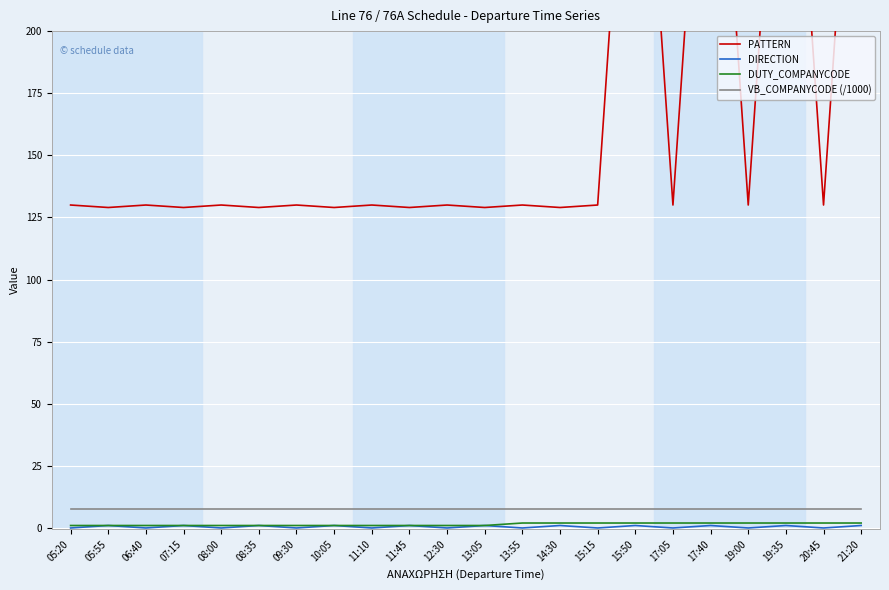

True or false: VB_COMPANYCODE (/1000) and DUTY_COMPANYCODE cross at least once.

False